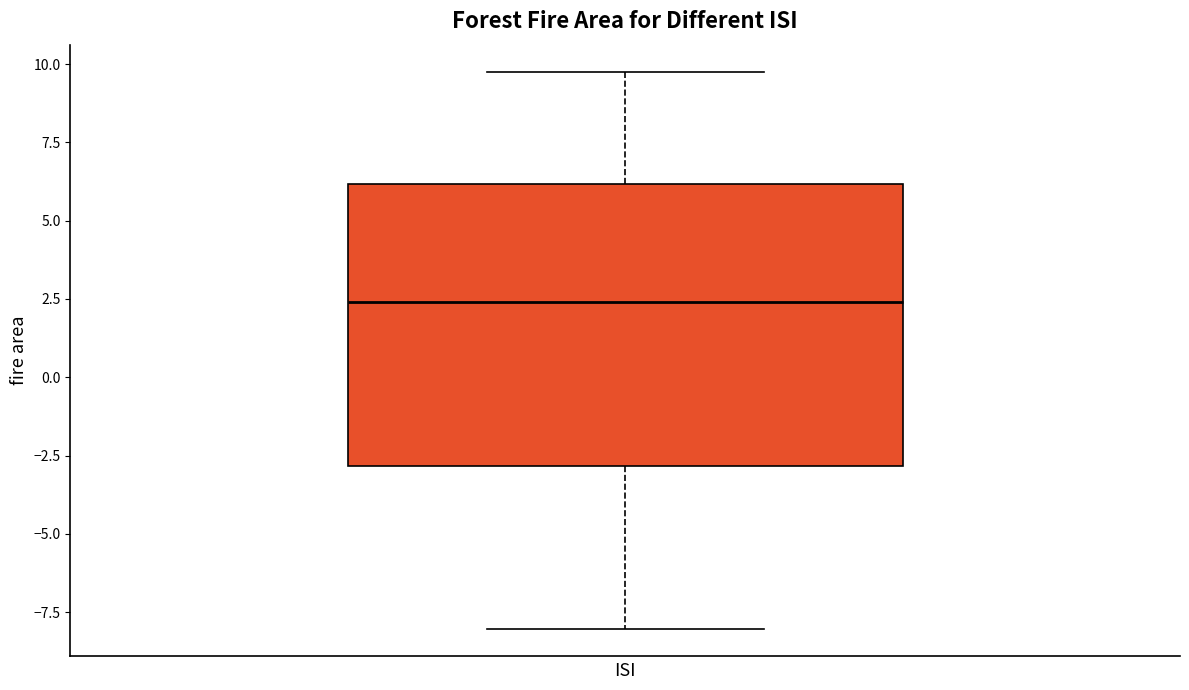

Transcribe this box plot: give where the median line is, the range the box spans, and where the two whiskers end, as read against the y-axis. The values are not printed on the chart, so give them approximately, as read against the axis.

median 2.5, box -3.0 to 6.0, whiskers -8.0 to 9.5